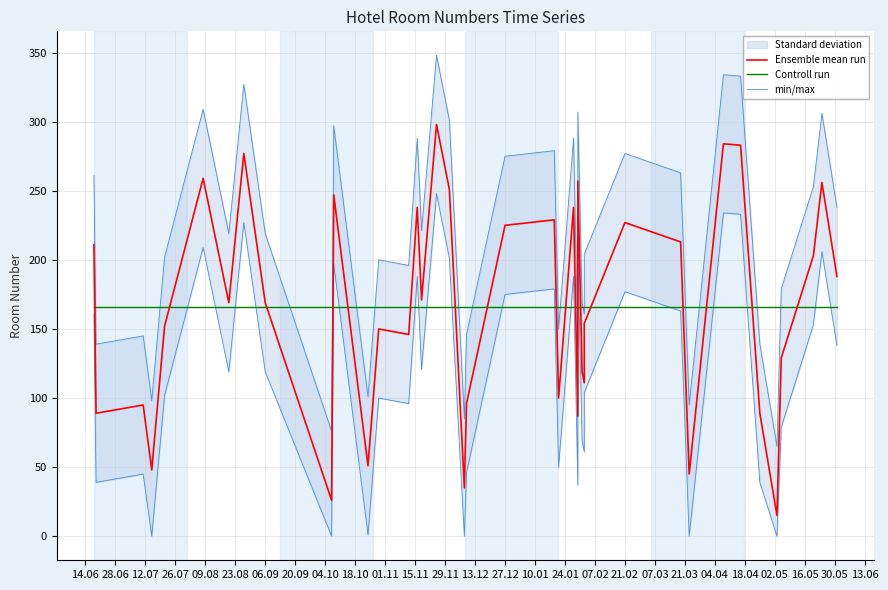

Reading left to right, what are all the values shown in this chart?

num_hab: 2022-07-15=48	2022-11-25=298	2023-03-19=213	2023-05-03=15	2022-10-24=51	2023-05-20=203	2023-04-25=89	2022-08-27=277	2023-04-16=283	2023-01-28=238	2022-12-08=35	2023-02-02=111	2023-01-30=87	2023-02-02=154	2022-12-27=225	2022-10-07=26	2023-01-30=257	2022-07-21=152	2023-05-05=129	2022-11-12=146	2023-05-31=188	2022-11-18=171	2023-05-24=256	2023-03-23=45	2022-07-11=95	2023-01-21=100	2022-10-29=150	2022-11-16=238	2022-10-08=247	2022-06-18=211	2023-02-01=119	2022-12-01=251	2022-12-09=96	2022-08-20=169	2022-06-19=89	2023-01-19=229	2022-09-06=169	2022-08-08=259	2023-04-08=284	2023-02-21=227
num_hab_std_upper: 2022-07-15=98	2022-11-25=348	2023-03-19=263	2023-05-03=65	2022-10-24=101	2023-05-20=253	2023-04-25=139	2022-08-27=327	2023-04-16=333	2023-01-28=288	2022-12-08=85	2023-02-02=161	2023-01-30=137	2023-02-02=204	2022-12-27=275	2022-10-07=76	2023-01-30=307	2022-07-21=202	2023-05-05=179	2022-11-12=196	2023-05-31=238	2022-11-18=221	2023-05-24=306	2023-03-23=95	2022-07-11=145	2023-01-21=150	2022-10-29=200	2022-11-16=288	2022-10-08=297	2022-06-18=261	2023-02-01=169	2022-12-01=301	2022-12-09=146	2022-08-20=219	2022-06-19=139	2023-01-19=279	2022-09-06=219	2022-08-08=309	2023-04-08=334	2023-02-21=277
num_hab_std_lower: 2022-07-15=0	2022-11-25=248	2023-03-19=163	2023-05-03=0	2022-10-24=1	2023-05-20=153	2023-04-25=39	2022-08-27=227	2023-04-16=233	2023-01-28=188	2022-12-08=0	2023-02-02=61	2023-01-30=37	2023-02-02=104	2022-12-27=175	2022-10-07=0	2023-01-30=207	2022-07-21=102	2023-05-05=79	2022-11-12=96	2023-05-31=138	2022-11-18=121	2023-05-24=206	2023-03-23=0	2022-07-11=45	2023-01-21=50	2022-10-29=100	2022-11-16=188	2022-10-08=197	2022-06-18=161	2023-02-01=69	2022-12-01=201	2022-12-09=46	2022-08-20=119	2022-06-19=39	2023-01-19=179	2022-09-06=119	2022-08-08=209	2023-04-08=234	2023-02-21=177